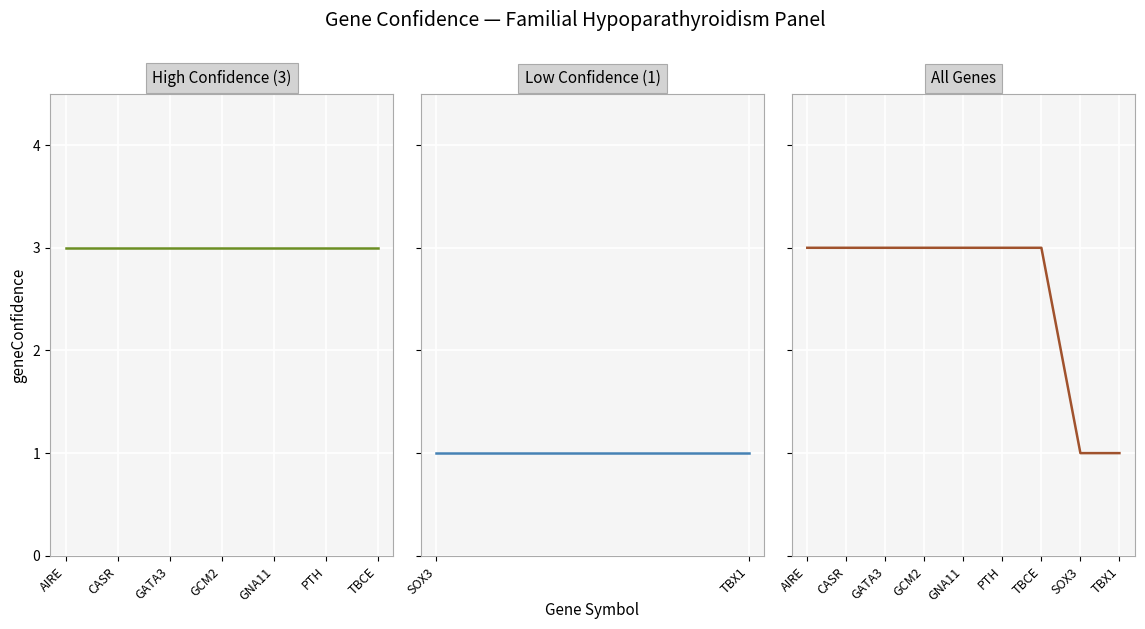

What value does the data have at CASR?

3